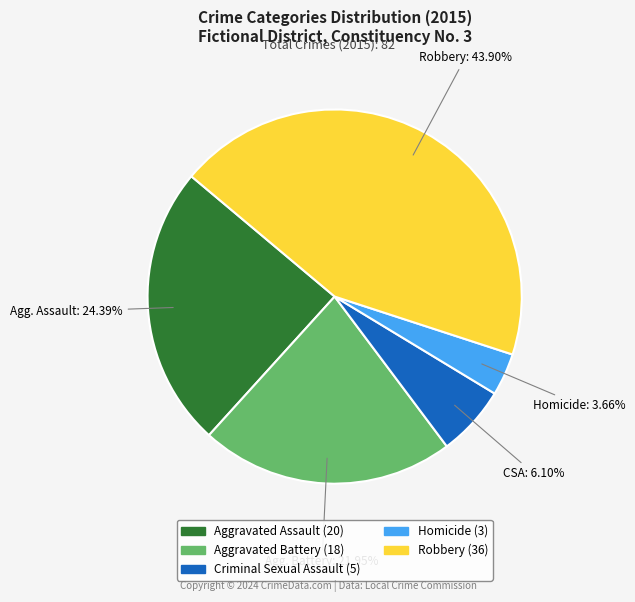

To the nearest percent, what is the difference between the largest and smallest slice percentages?

40%